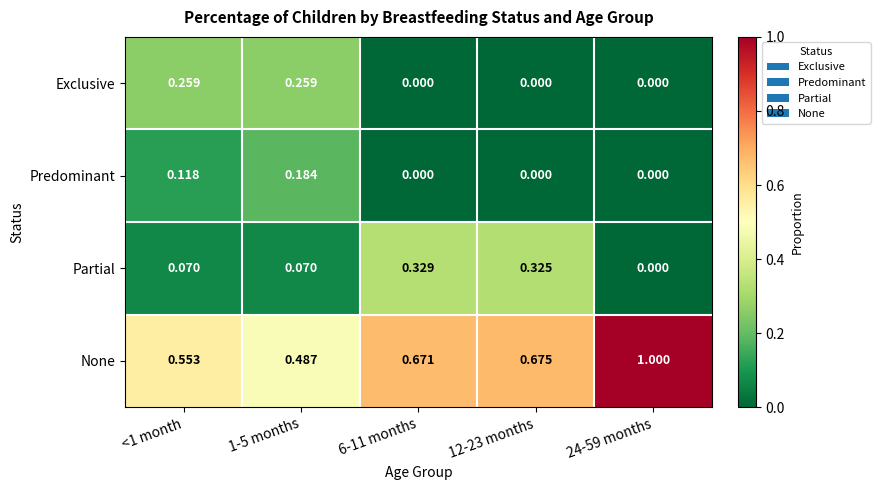

Rank the series by their maximum value, from lowest to highest.

Predominant, Exclusive, Partial, None